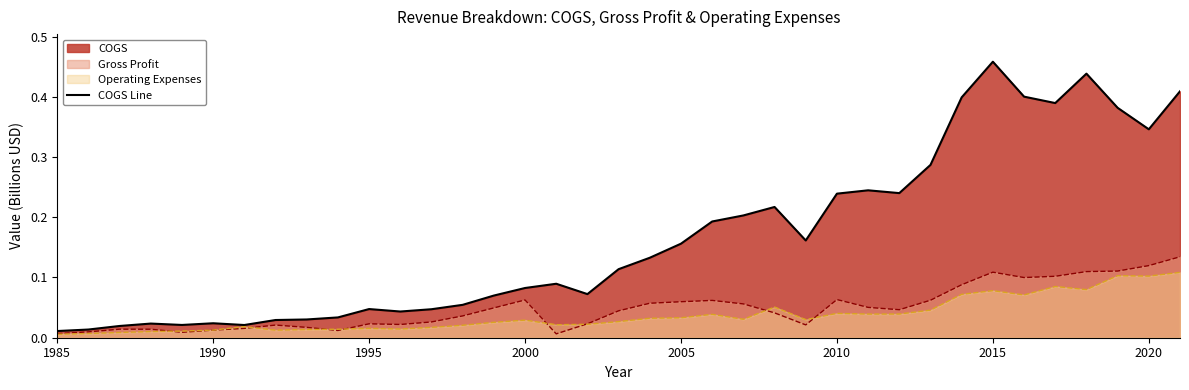

How many interior local peaks (higher than both neighbors) does the data have?

8